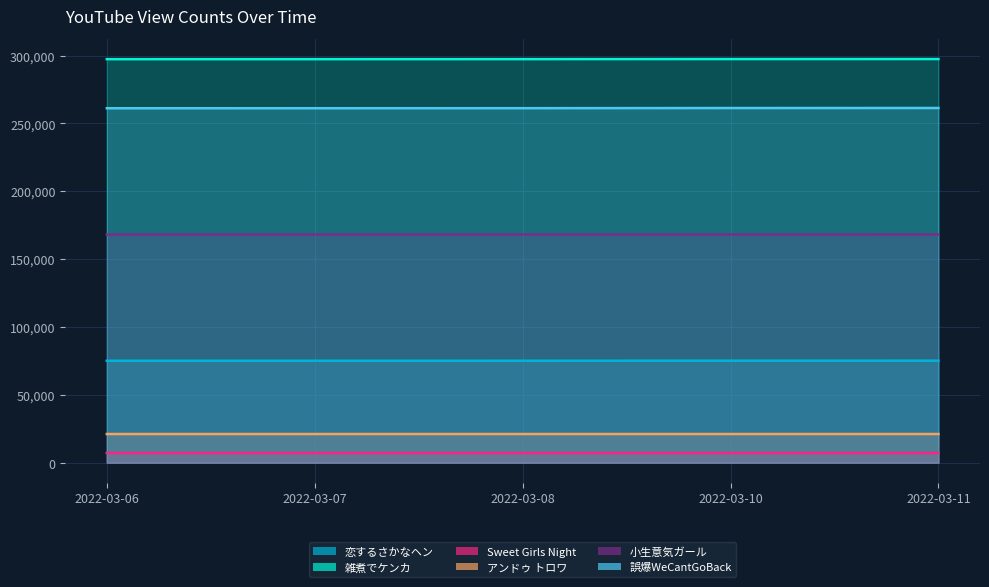

The 恋するさかなヘン series shows 75108 at 2022-03-08. True or false?

True